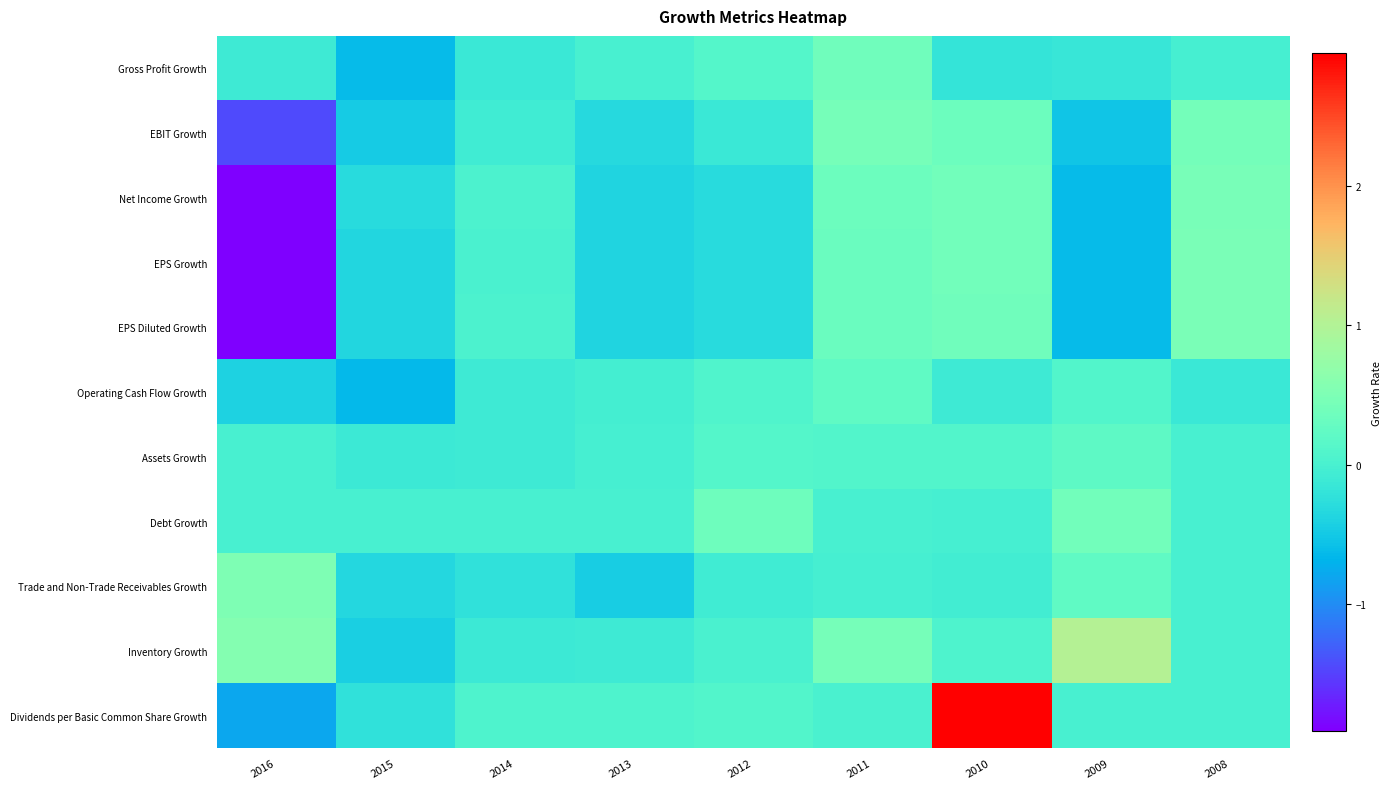

Rank the series by their maximum value, from highest to lowest.

Dividends per Basic Common Share Growth, Inventory Growth, Trade and Non-Trade Receivables Growth, EPS Diluted Growth, EPS Growth, Net Income Growth, EBIT Growth, Debt Growth, Gross Profit Growth, Operating Cash Flow Growth, Assets Growth